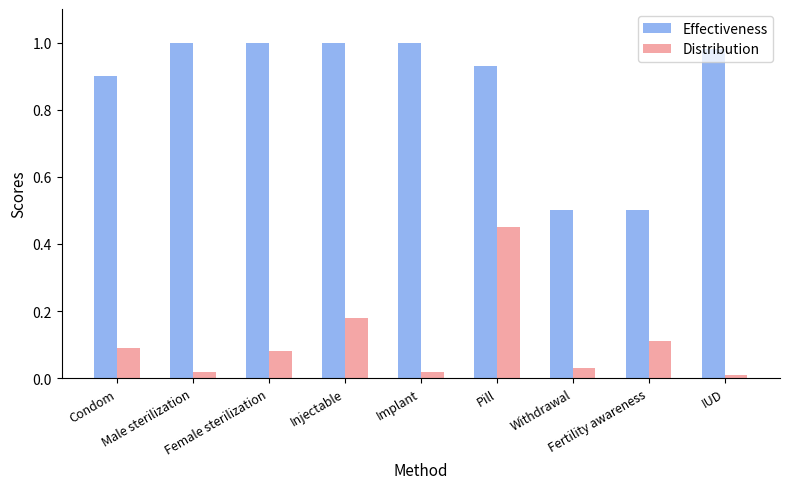

Which label corresponds to the smallest value in the chart?

IUD